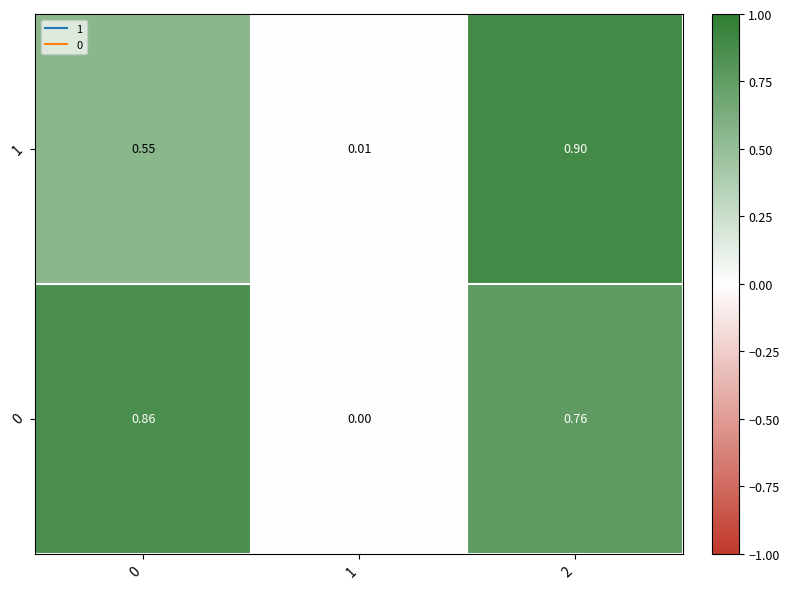

Is the value of 0 at 1 greater than the value of 1 at 1?

No